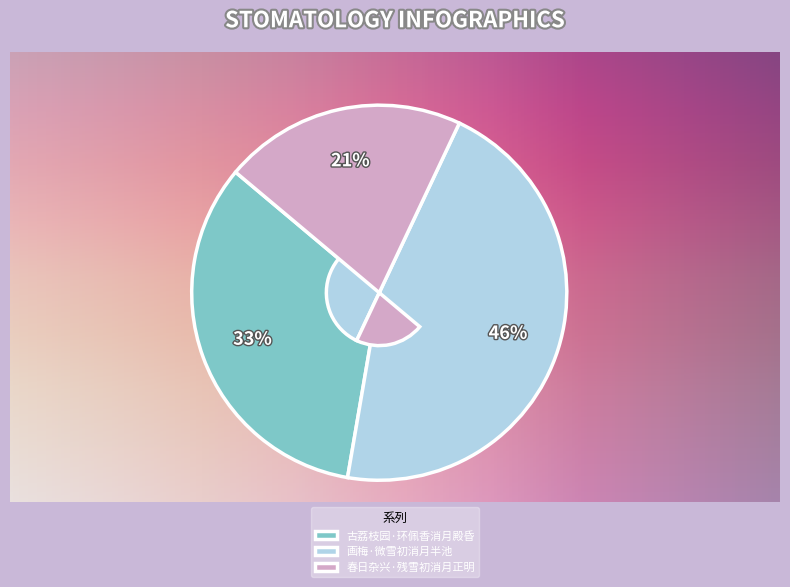

The 古荔枝园·环佩香消月殿昏 slice represents 33% of the pie. True or false?

True